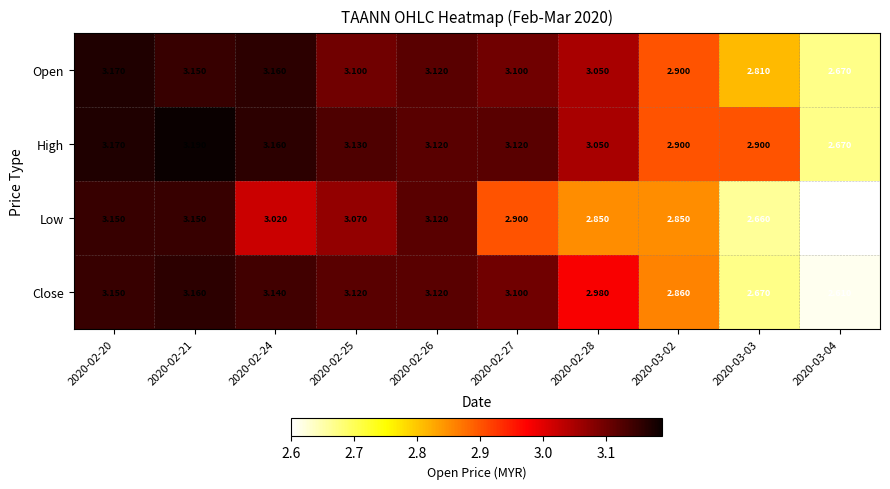

Which series has the largest total across all categories?

High